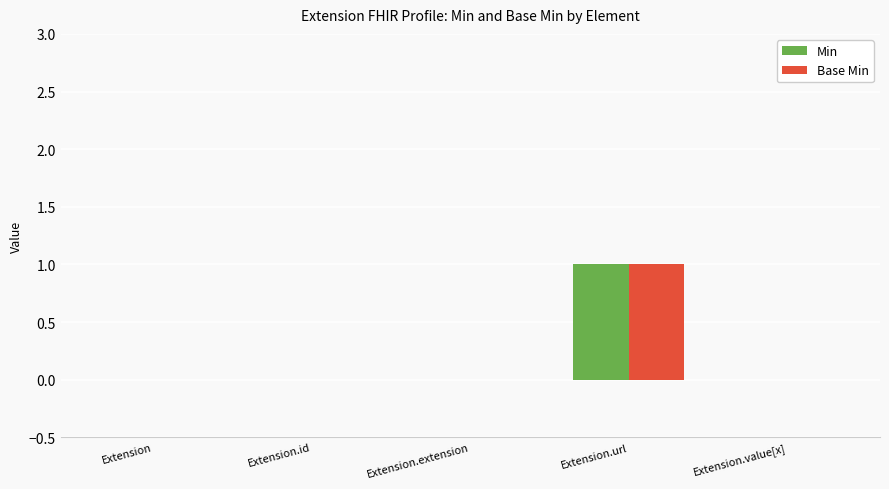

Are the bars grouped side by side (vs. stacked)?

Yes